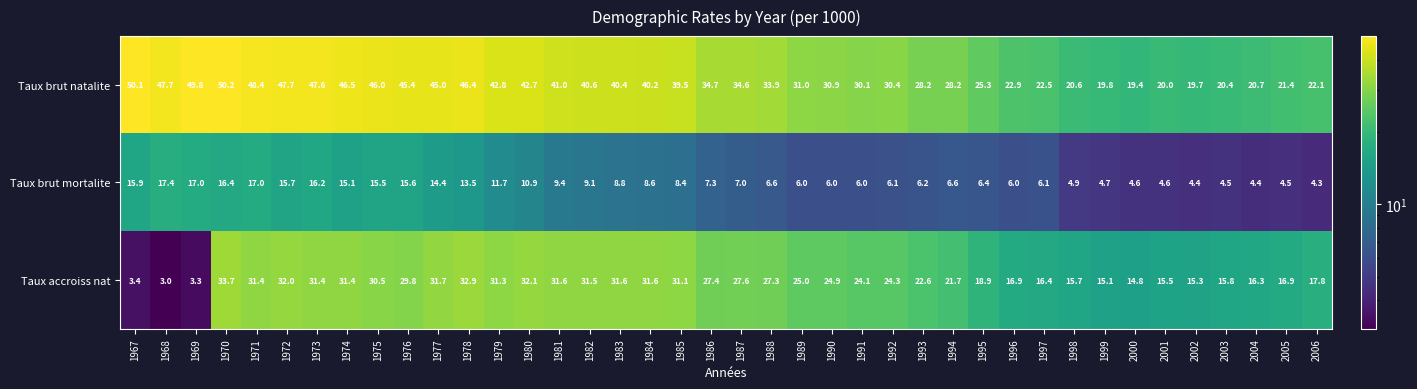

Rank the series at 2005 from lowest to highest value.

Taux brut mortalite, Taux accroiss nat, Taux brut natalite